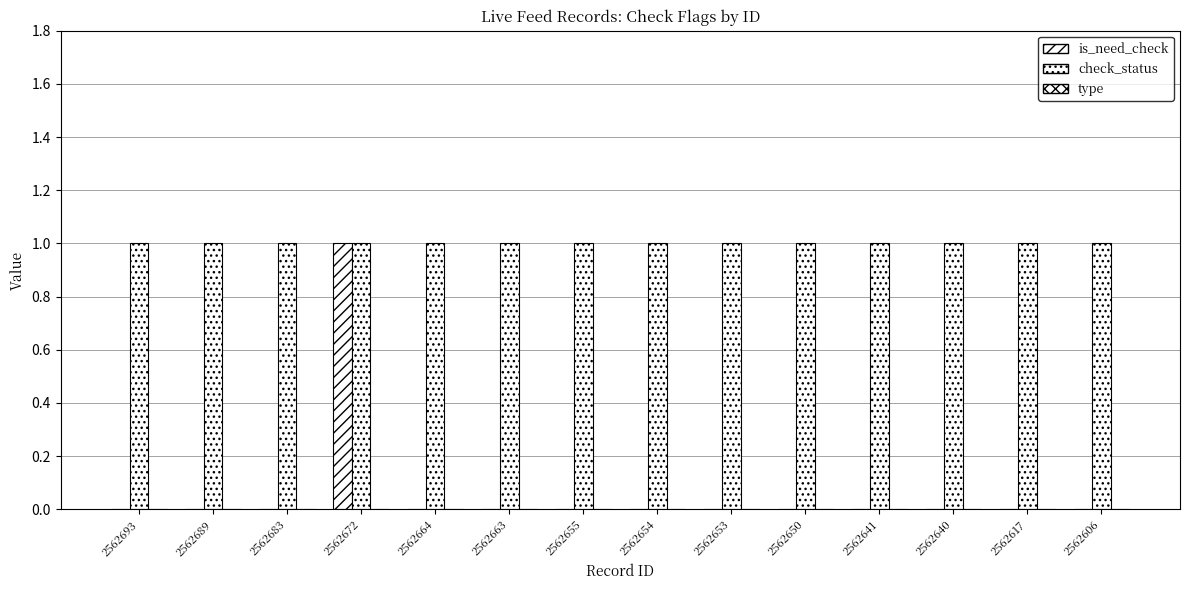

What value does the check_status series have at 2562606?

1